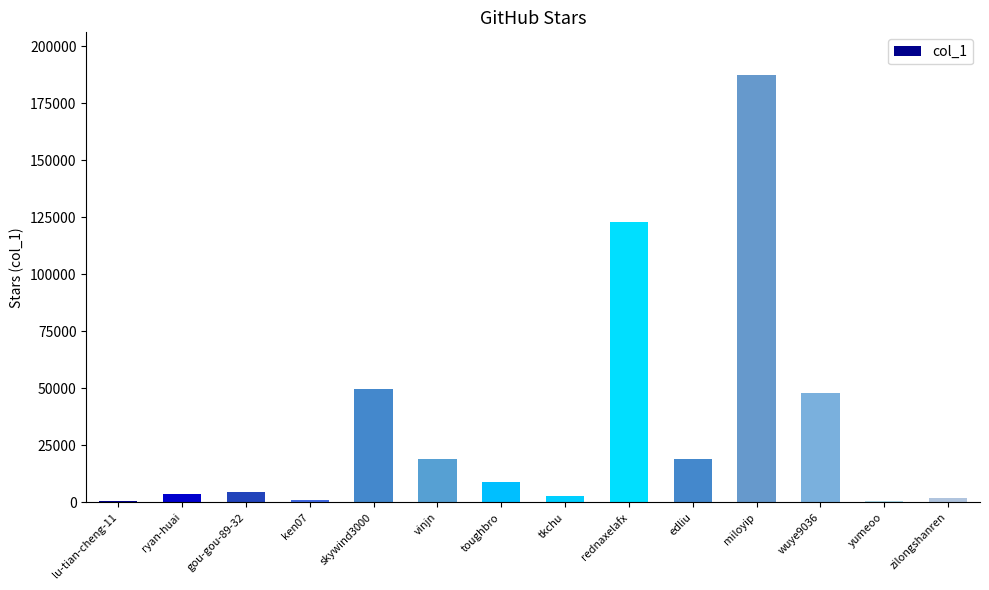

The chart shows a value of 8960 at toughbro. True or false?

True